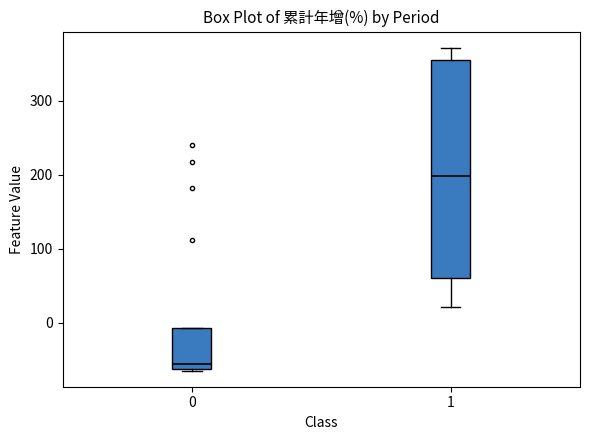

Which box's median line is the highest?

1